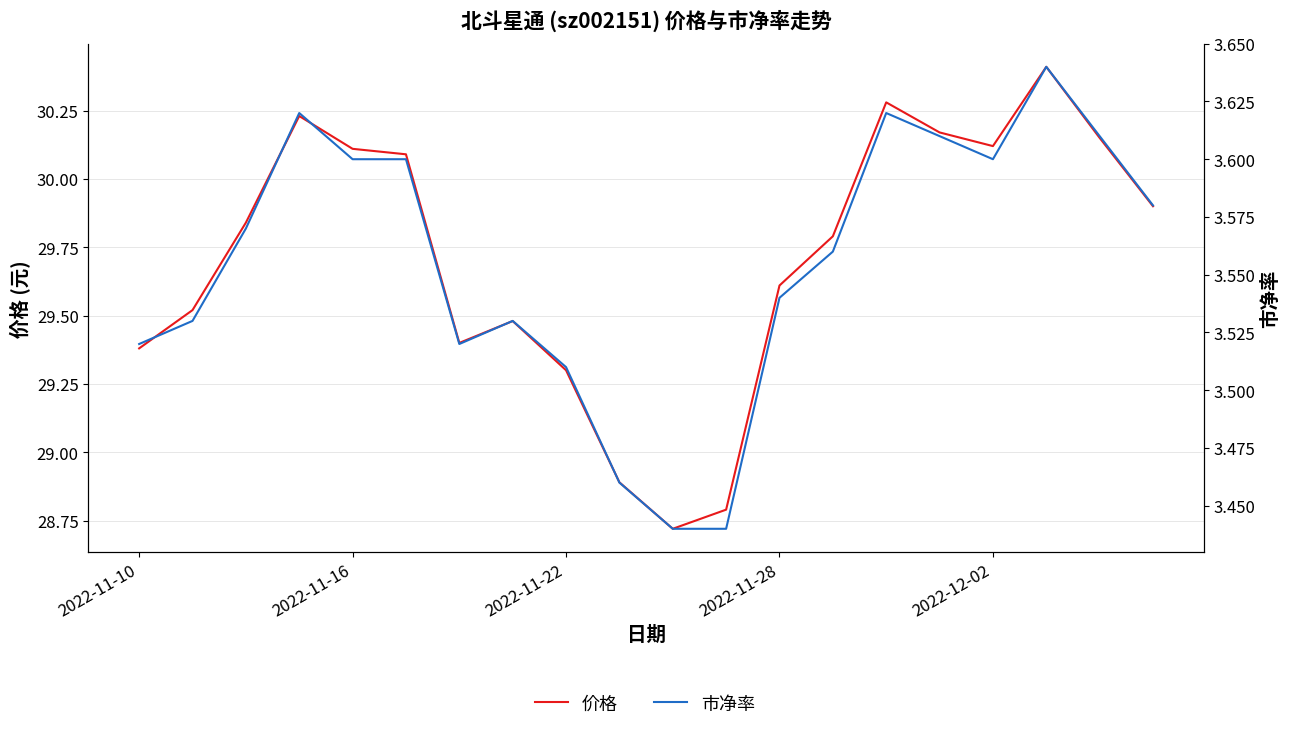

What is the value of the 市净率 point at the 13th from the left?

3.5